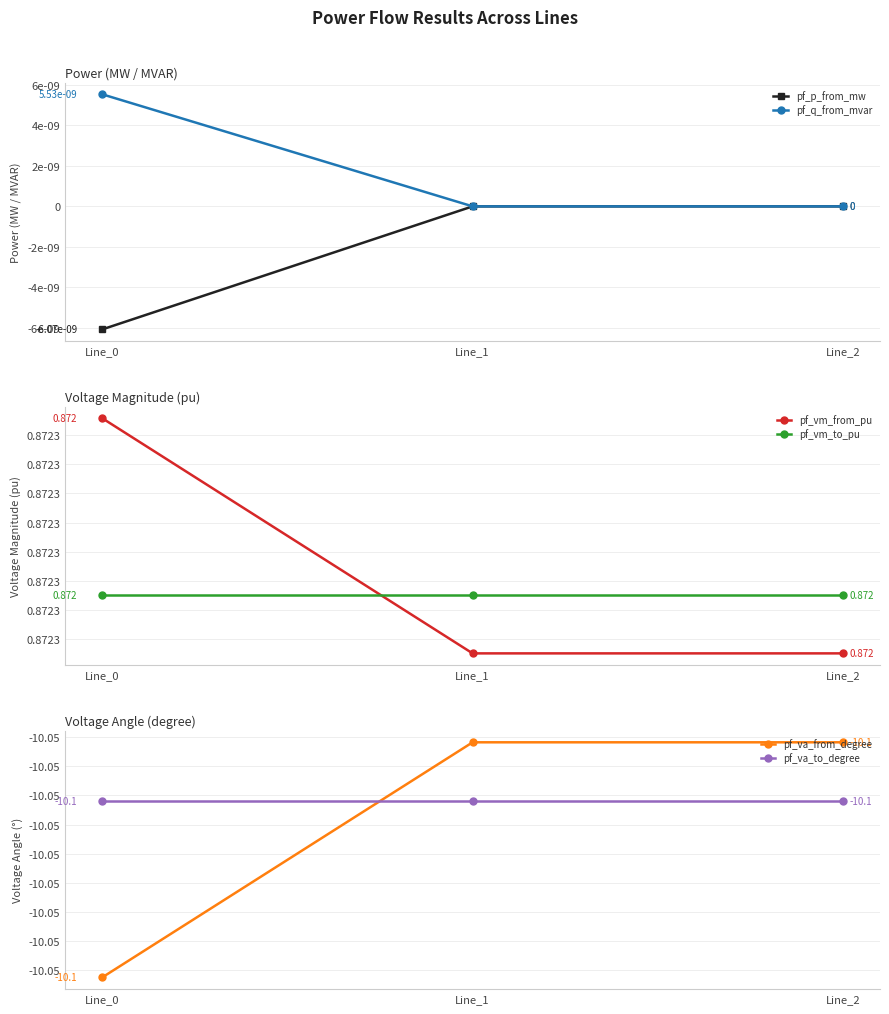

What is the maximum value for pf_va_from_degree?

-10.1